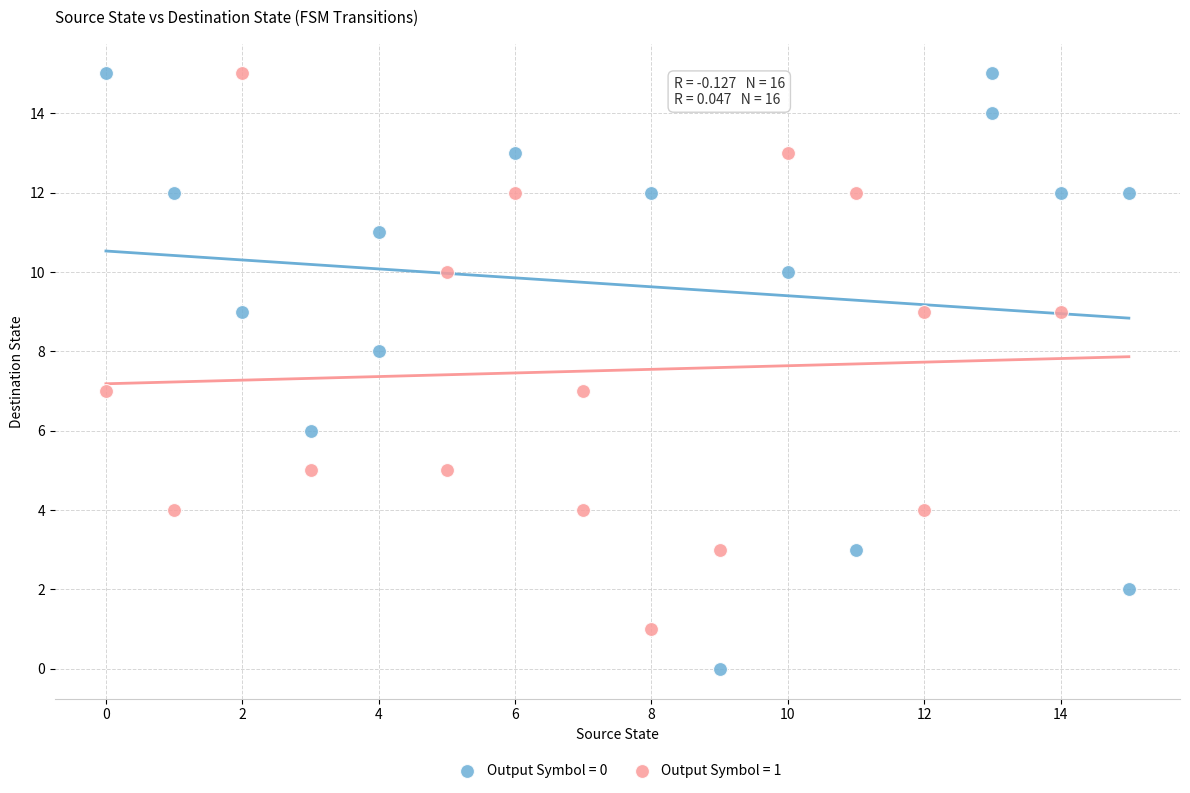

Which series reaches the minimum Y coordinate?

Output Symbol = 0